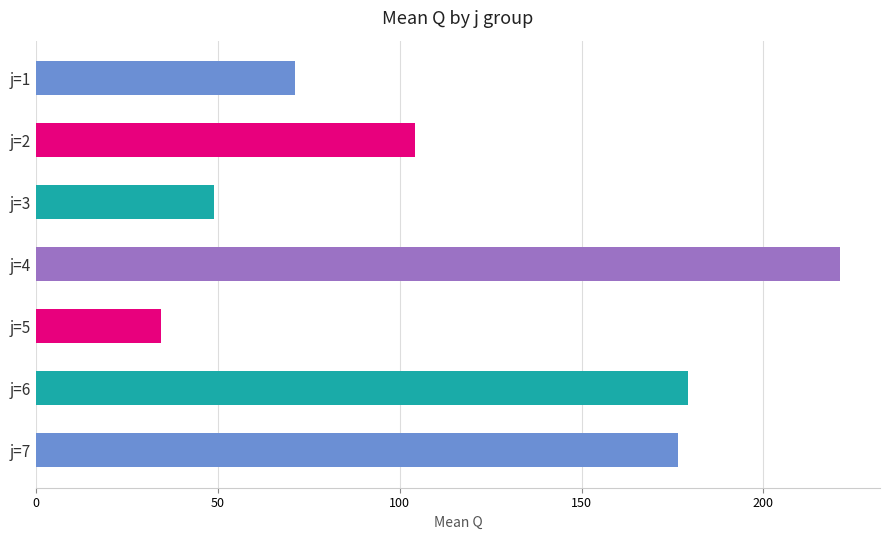

What is the change in value from j=3 to j=4?

+172.1